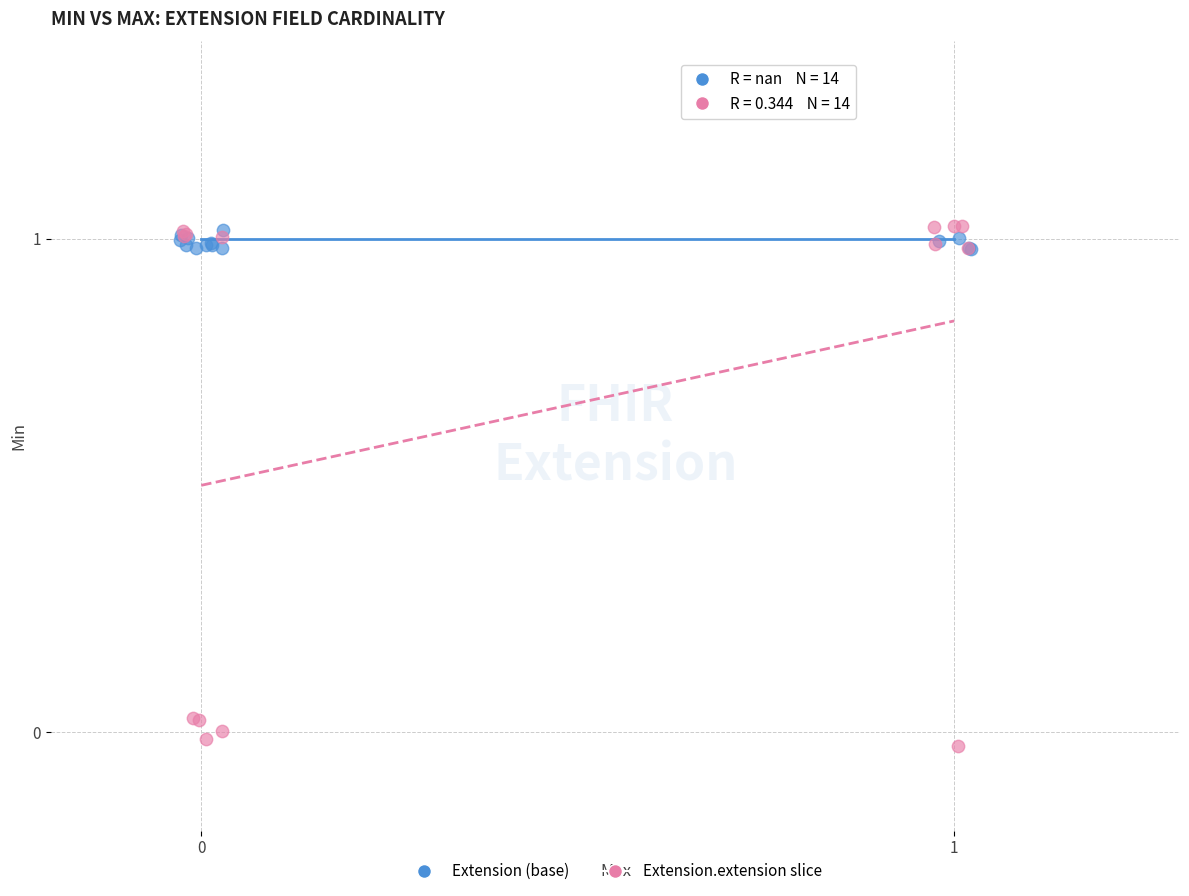

Which series reaches the minimum Y coordinate?

Extension.extension slice